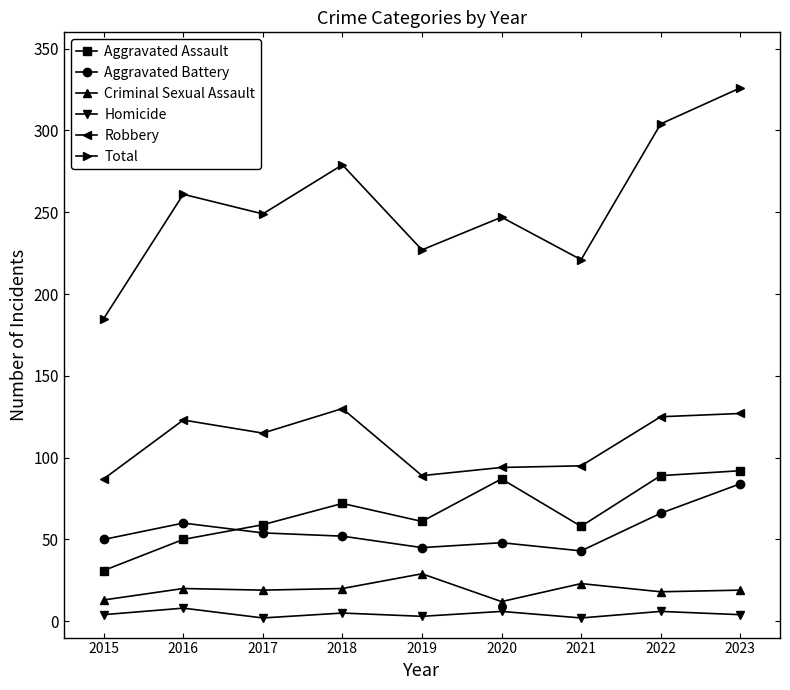

Which series has the largest total across all categories?

Total